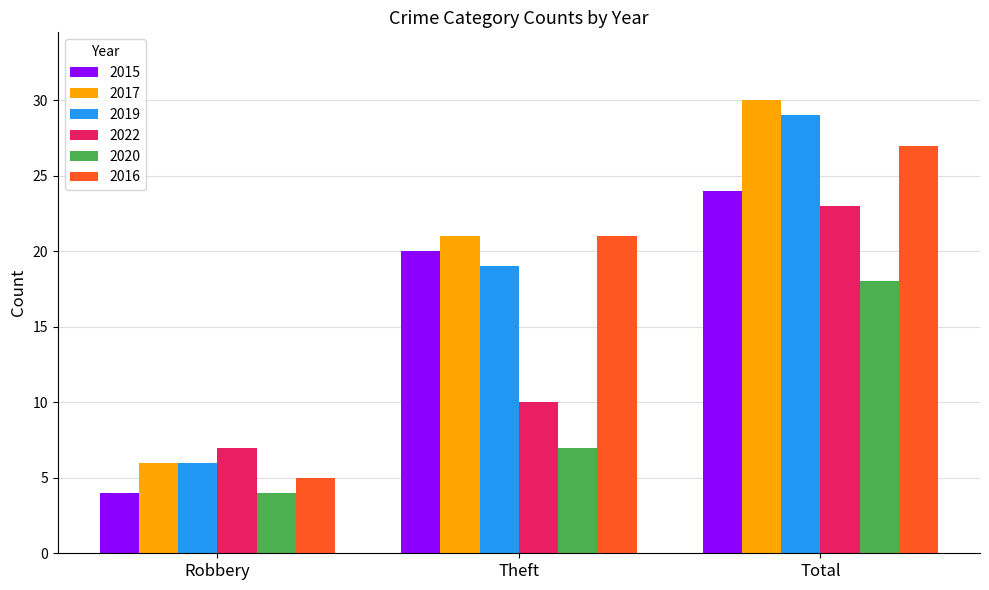

At which category does the chart reach its minimum across all series?

Robbery